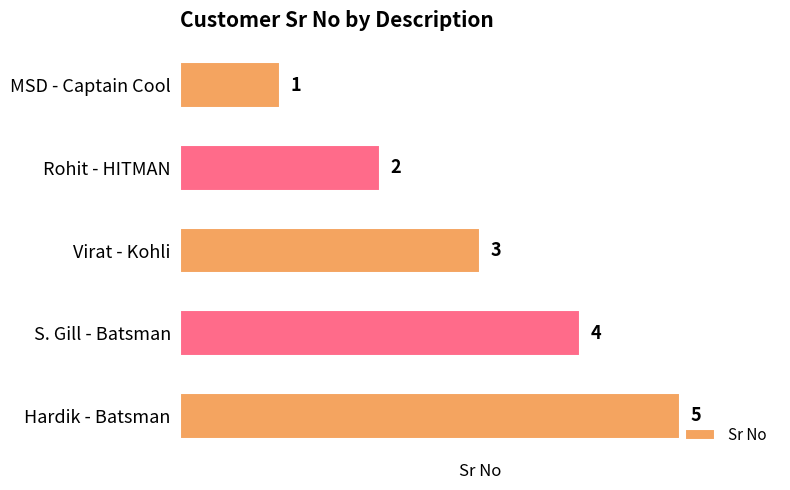

What is the change in value from MSD - Captain Cool to Virat - Kohli?

+2